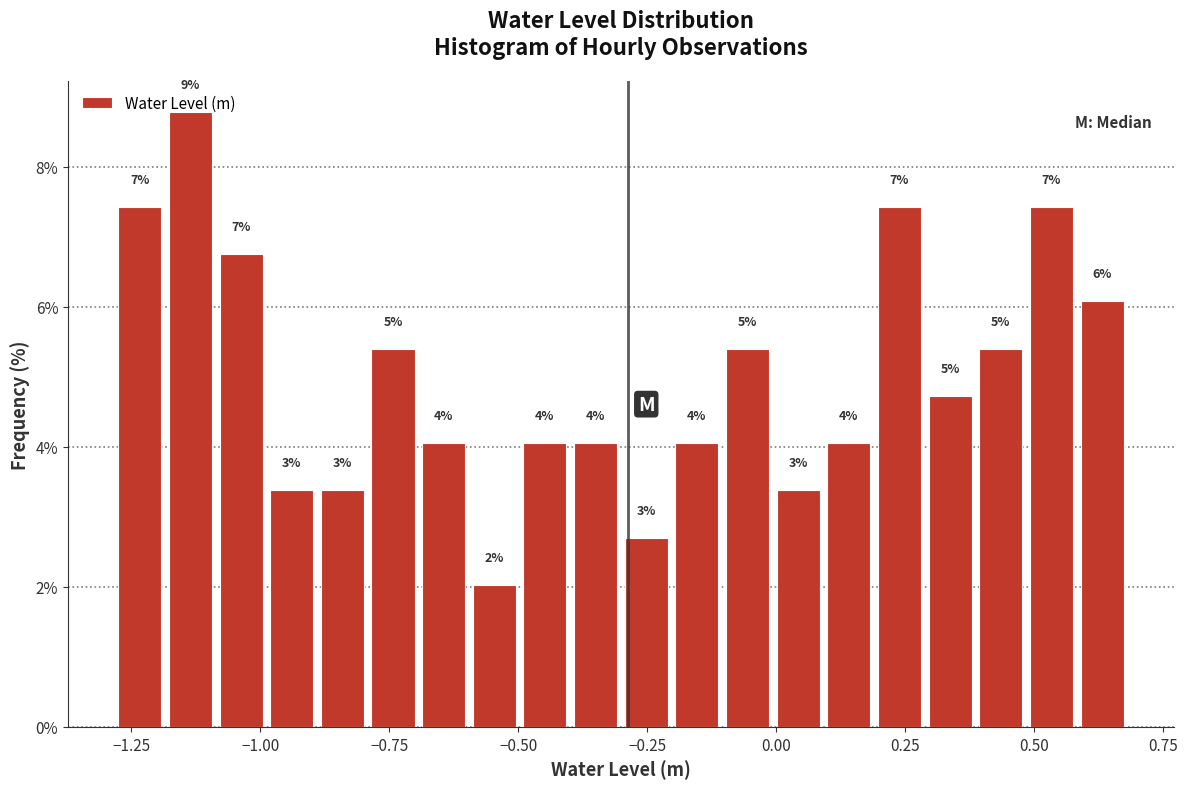

Read against the x-axis, roughly where is the centre of the tallest bar?

-1.15